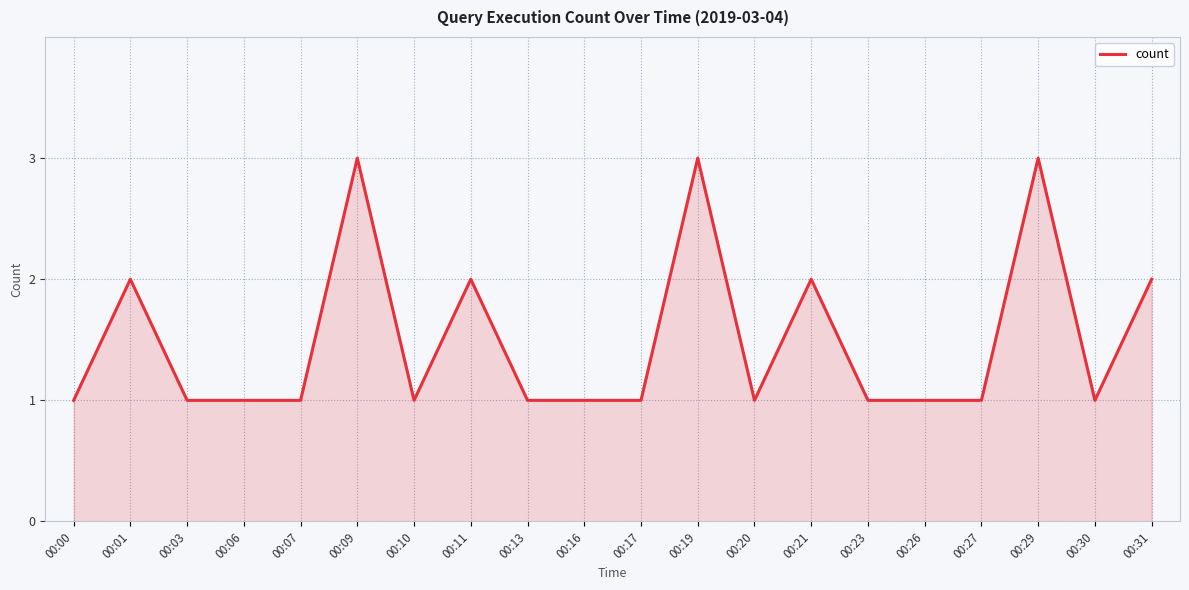

The chart shows a value of 3 at 00:01. True or false?

False